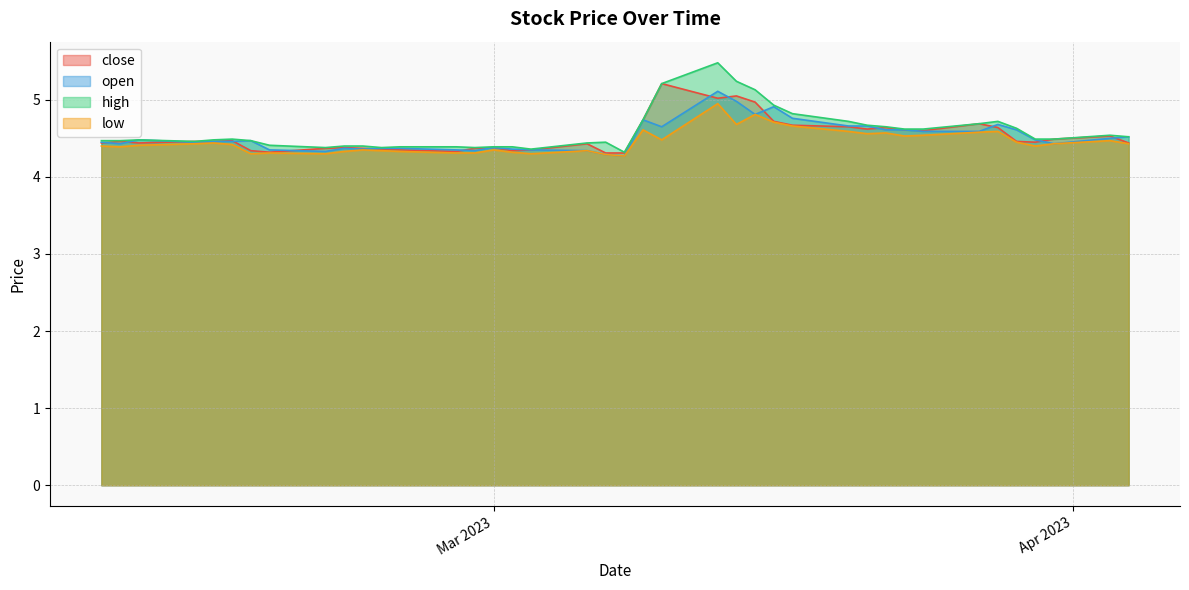

What is the total value across all series at 2023-03-20?

18.6